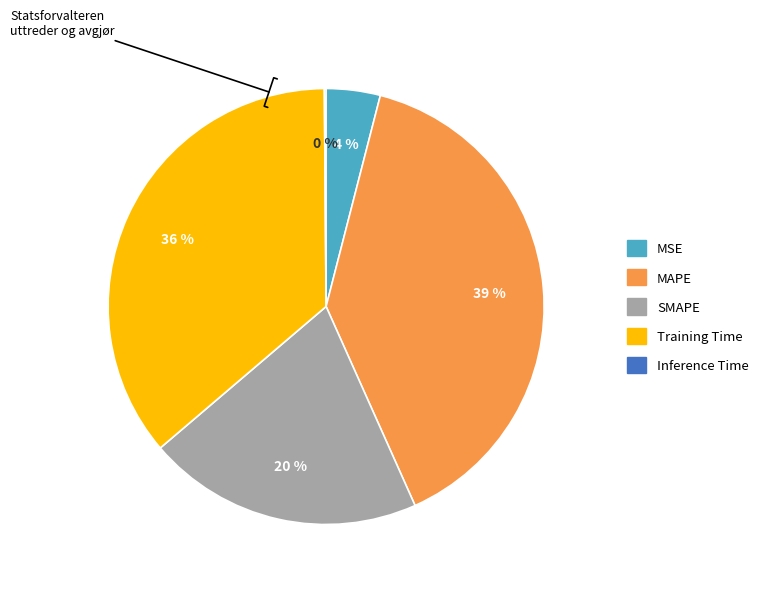

What is the largest slice in the pie chart?

MAPE